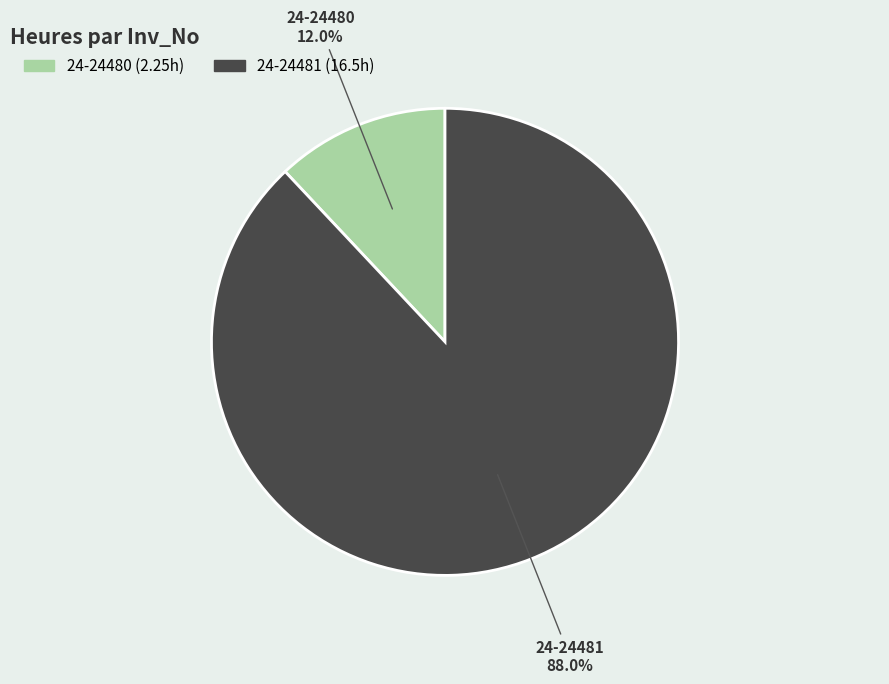

Do 24-24480 and 24-24481 together represent more than half of the pie?

Yes